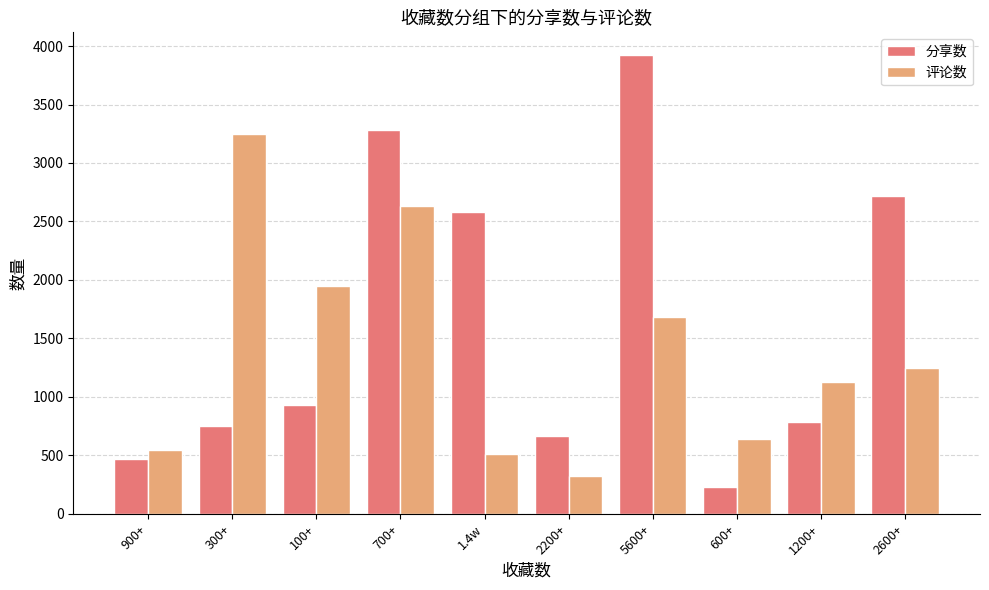

What is the difference between the 评论数 values at 2600+ and 600+?

610